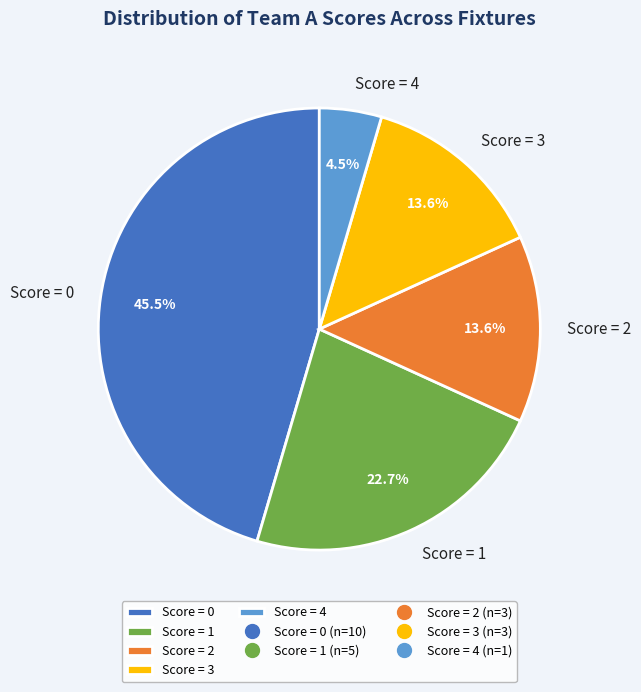

How many slices are in this pie chart?

5